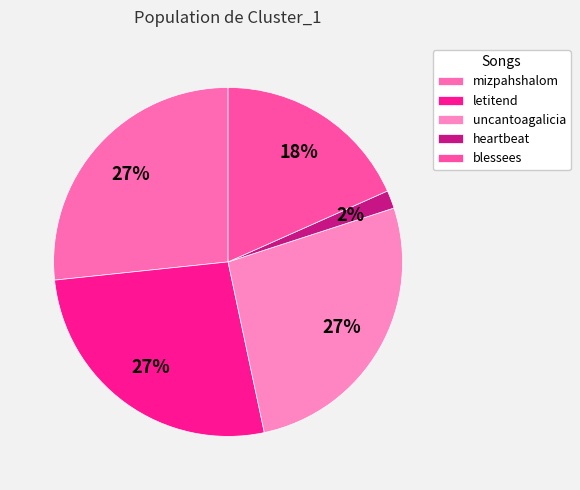

To the nearest percent, what portion does mizpahshalom represent?

27%